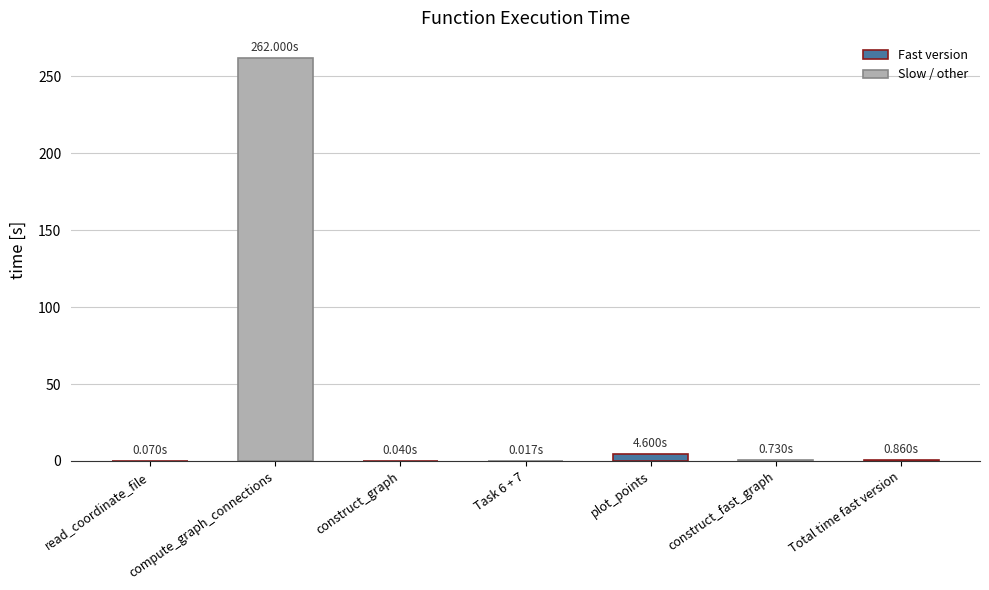

What is the difference between the values at construct_graph and construct_fast_graph?

0.7